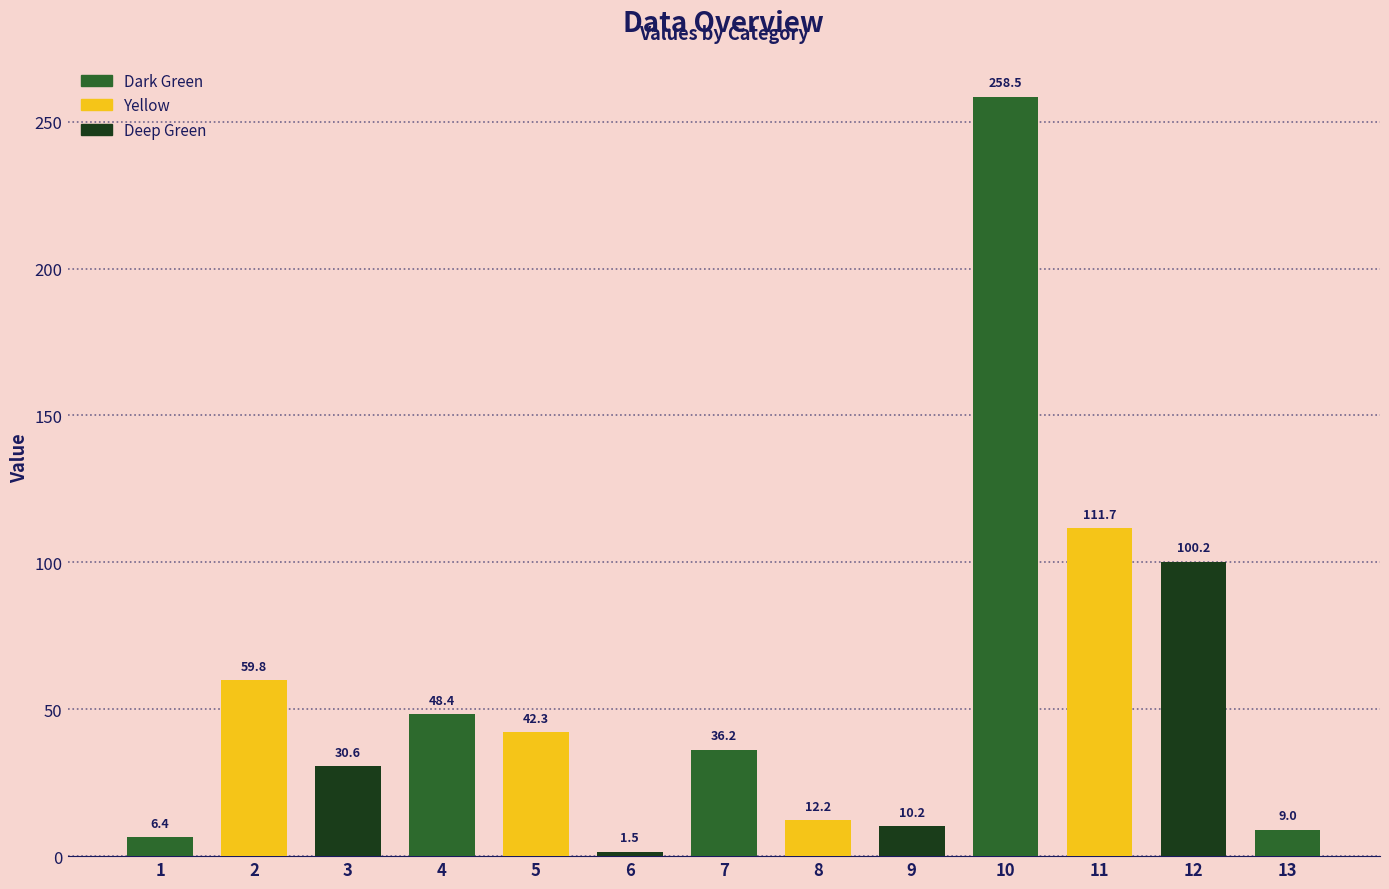

How many data points are less than 36?

6